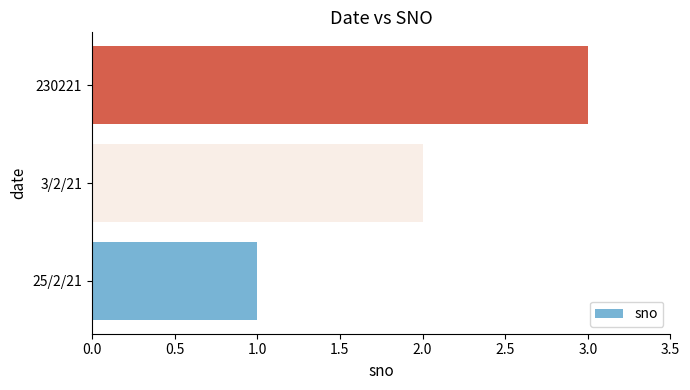

What is the sum of all values?

6